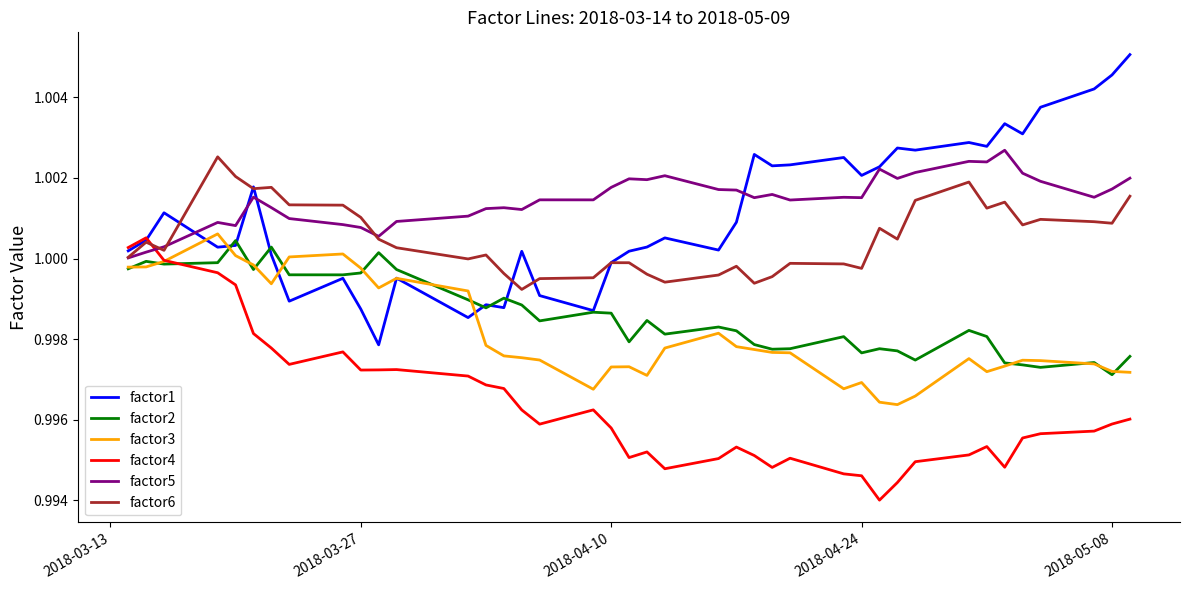

True or false: factor6 and factor3 intersect in this chart.

False